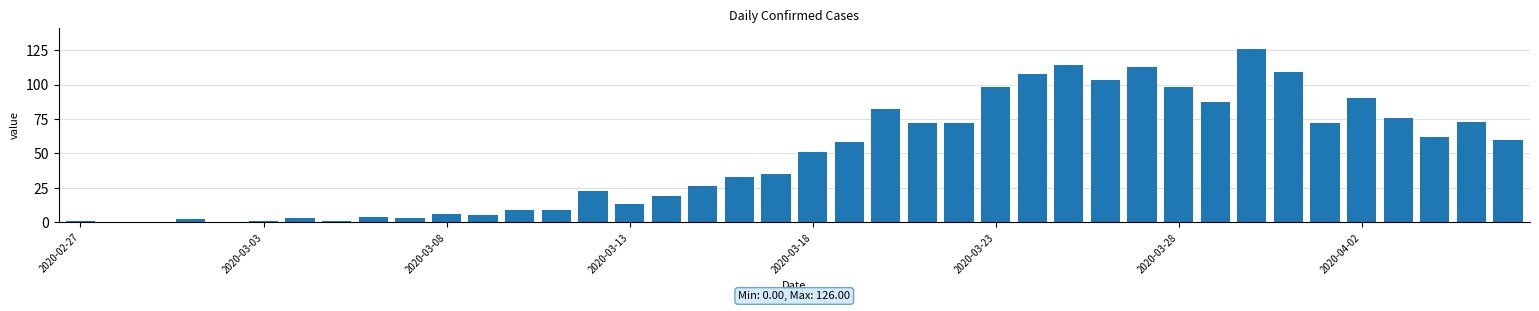

Reading left to right, what are all the values shown in this chart?

1	0	0	2	0	1	3	1	4	3	6	5	9	9	23	13	19	26	33	35	51	58	82	72	72	98	108	114	103	113	98	87	126	109	72	90	76	62	73	60